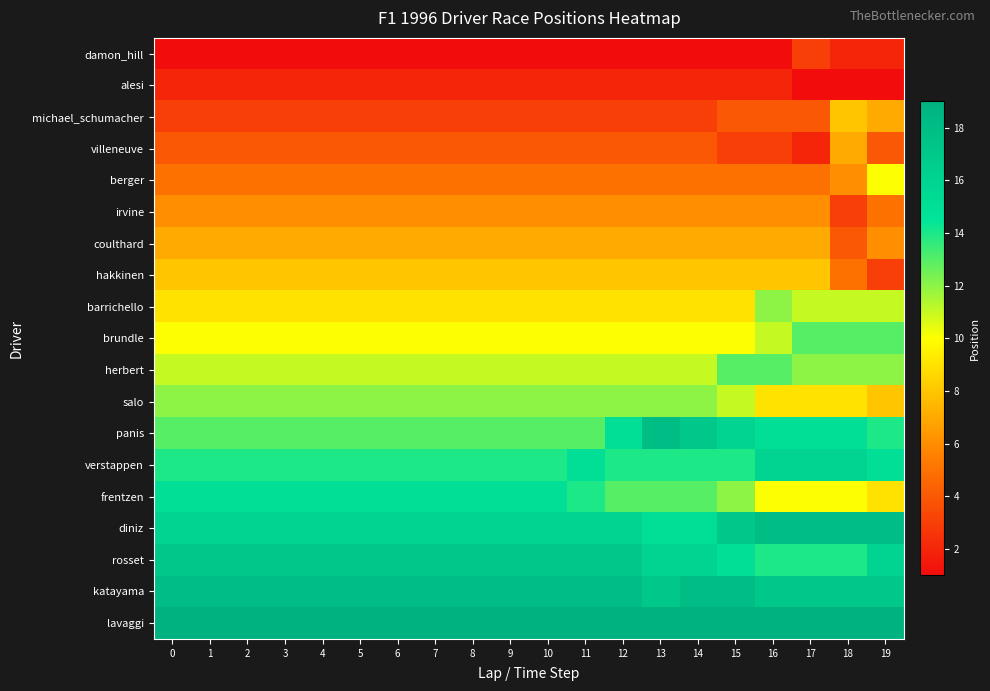

Reading left to right, list all the values displayed in this chart.

damon_hill: 0=1	1=1	2=1	3=1	4=1	5=1	6=1	7=1	8=1	9=1	10=1	11=1	12=1	13=1	14=1	15=1	16=1	17=3	18=2	19=2
alesi: 0=2	1=2	2=2	3=2	4=2	5=2	6=2	7=2	8=2	9=2	10=2	11=2	12=2	13=2	14=2	15=2	16=2	17=1	18=1	19=1
michael_schumacher: 0=3	1=3	2=3	3=3	4=3	5=3	6=3	7=3	8=3	9=3	10=3	11=3	12=3	13=3	14=3	15=4	16=4	17=4	18=8	19=7
villeneuve: 0=4	1=4	2=4	3=4	4=4	5=4	6=4	7=4	8=4	9=4	10=4	11=4	12=4	13=4	14=4	15=3	16=3	17=2	18=7	19=4
berger: 0=5	1=5	2=5	3=5	4=5	5=5	6=5	7=5	8=5	9=5	10=5	11=5	12=5	13=5	14=5	15=5	16=5	17=5	18=6	19=10
irvine: 0=6	1=6	2=6	3=6	4=6	5=6	6=6	7=6	8=6	9=6	10=6	11=6	12=6	13=6	14=6	15=6	16=6	17=6	18=3	19=5
coulthard: 0=7	1=7	2=7	3=7	4=7	5=7	6=7	7=7	8=7	9=7	10=7	11=7	12=7	13=7	14=7	15=7	16=7	17=7	18=4	19=6
hakkinen: 0=8	1=8	2=8	3=8	4=8	5=8	6=8	7=8	8=8	9=8	10=8	11=8	12=8	13=8	14=8	15=8	16=8	17=8	18=5	19=3
barrichello: 0=9	1=9	2=9	3=9	4=9	5=9	6=9	7=9	8=9	9=9	10=9	11=9	12=9	13=9	14=9	15=9	16=12	17=11	18=11	19=11
brundle: 0=10	1=10	2=10	3=10	4=10	5=10	6=10	7=10	8=10	9=10	10=10	11=10	12=10	13=10	14=10	15=10	16=11	17=13	18=13	19=13
herbert: 0=11	1=11	2=11	3=11	4=11	5=11	6=11	7=11	8=11	9=11	10=11	11=11	12=11	13=11	14=11	15=13	16=13	17=12	18=12	19=12
salo: 0=12	1=12	2=12	3=12	4=12	5=12	6=12	7=12	8=12	9=12	10=12	11=12	12=12	13=12	14=12	15=11	16=9	17=9	18=9	19=8
panis: 0=13	1=13	2=13	3=13	4=13	5=13	6=13	7=13	8=13	9=13	10=13	11=13	12=15	13=18	14=17	15=16	16=15	17=15	18=15	19=14
verstappen: 0=14	1=14	2=14	3=14	4=14	5=14	6=14	7=14	8=14	9=14	10=14	11=15	12=14	13=14	14=14	15=14	16=16	17=16	18=16	19=15
frentzen: 0=15	1=15	2=15	3=15	4=15	5=15	6=15	7=15	8=15	9=15	10=15	11=14	12=13	13=13	14=13	15=12	16=10	17=10	18=10	19=9
diniz: 0=16	1=16	2=16	3=16	4=16	5=16	6=16	7=16	8=16	9=16	10=16	11=16	12=16	13=15	14=15	15=17	16=18	17=18	18=18	19=18
rosset: 0=17	1=17	2=17	3=17	4=17	5=17	6=17	7=17	8=17	9=17	10=17	11=17	12=17	13=16	14=16	15=15	16=14	17=14	18=14	19=16
katayama: 0=18	1=18	2=18	3=18	4=18	5=18	6=18	7=18	8=18	9=18	10=18	11=18	12=18	13=17	14=18	15=18	16=17	17=17	18=17	19=17
lavaggi: 0=19	1=19	2=19	3=19	4=19	5=19	6=19	7=19	8=19	9=19	10=19	11=19	12=19	13=19	14=19	15=19	16=19	17=19	18=19	19=19